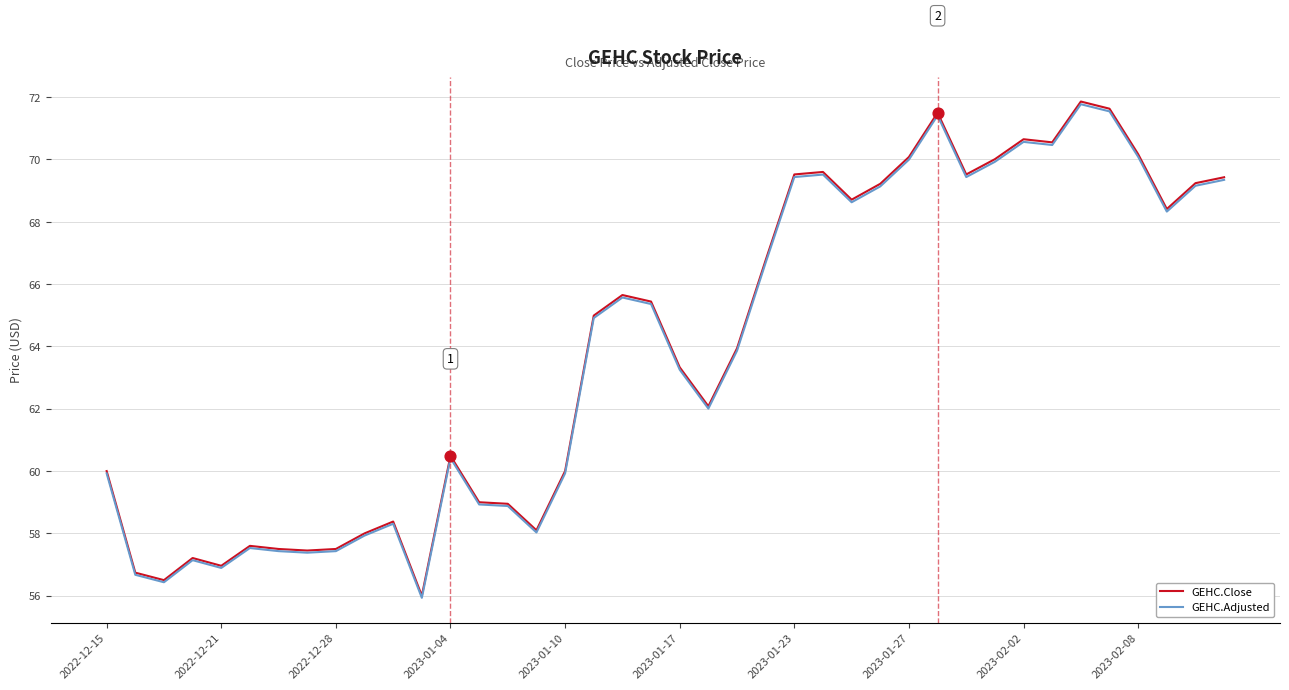

Which series has the widest spread of values?

GEHC.Close